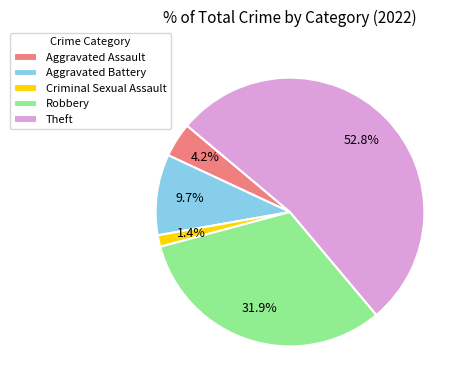

The Aggravated Battery slice represents 2% of the pie. True or false?

False